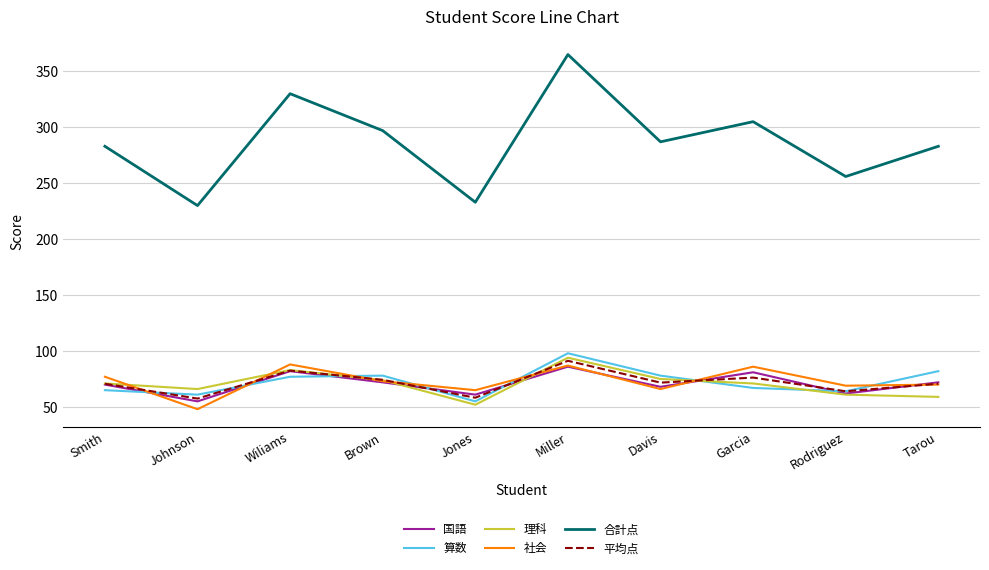

True or false: 合計点 has a value of 365.0 at Miller.

True